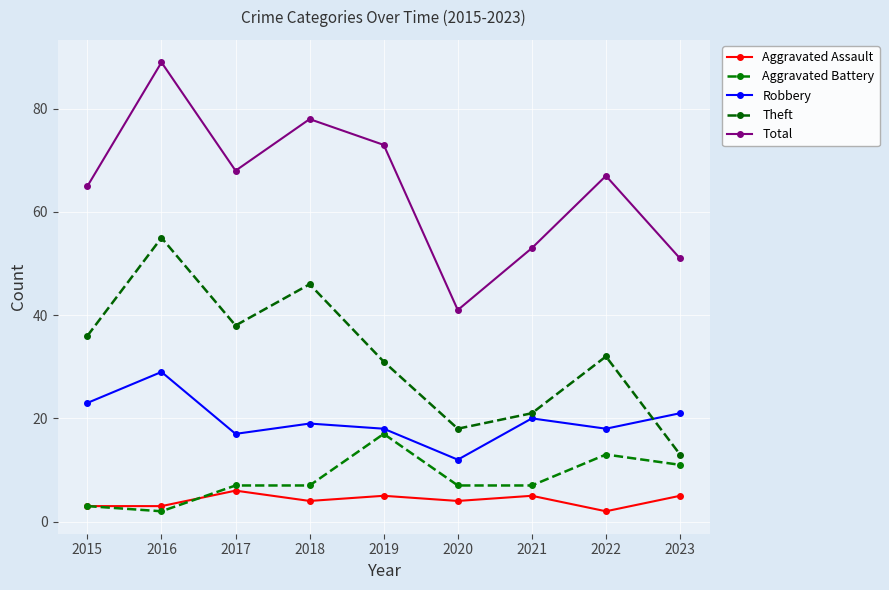

What are all the series names shown in the legend?

Aggravated Assault, Aggravated Battery, Robbery, Theft, Total